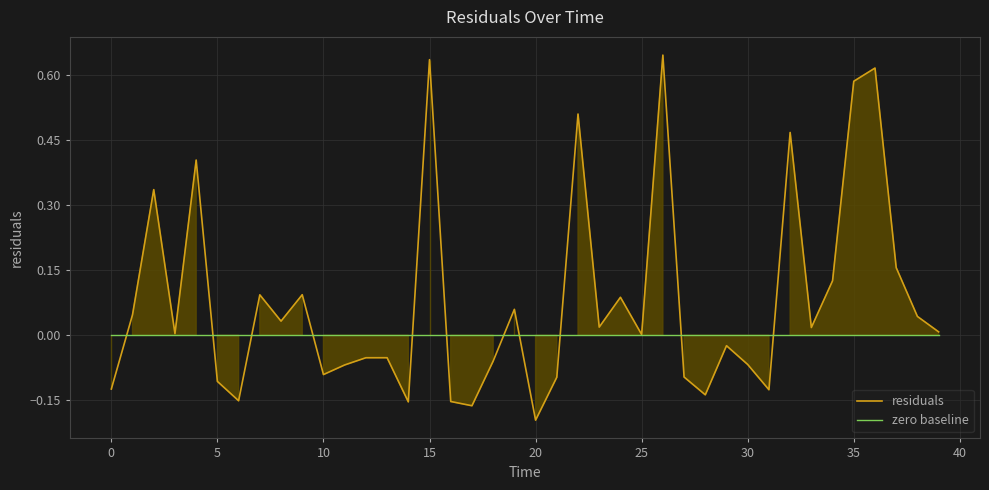

Read the residuals value at 26.

0.6